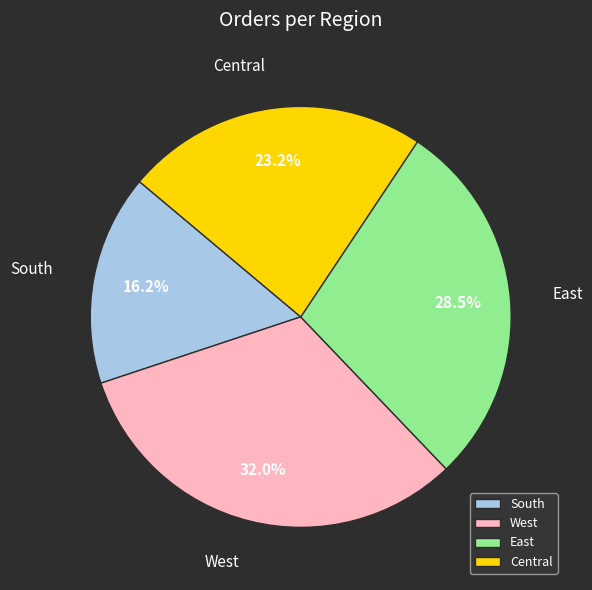

Is it true that Central is 29% of the pie?

False